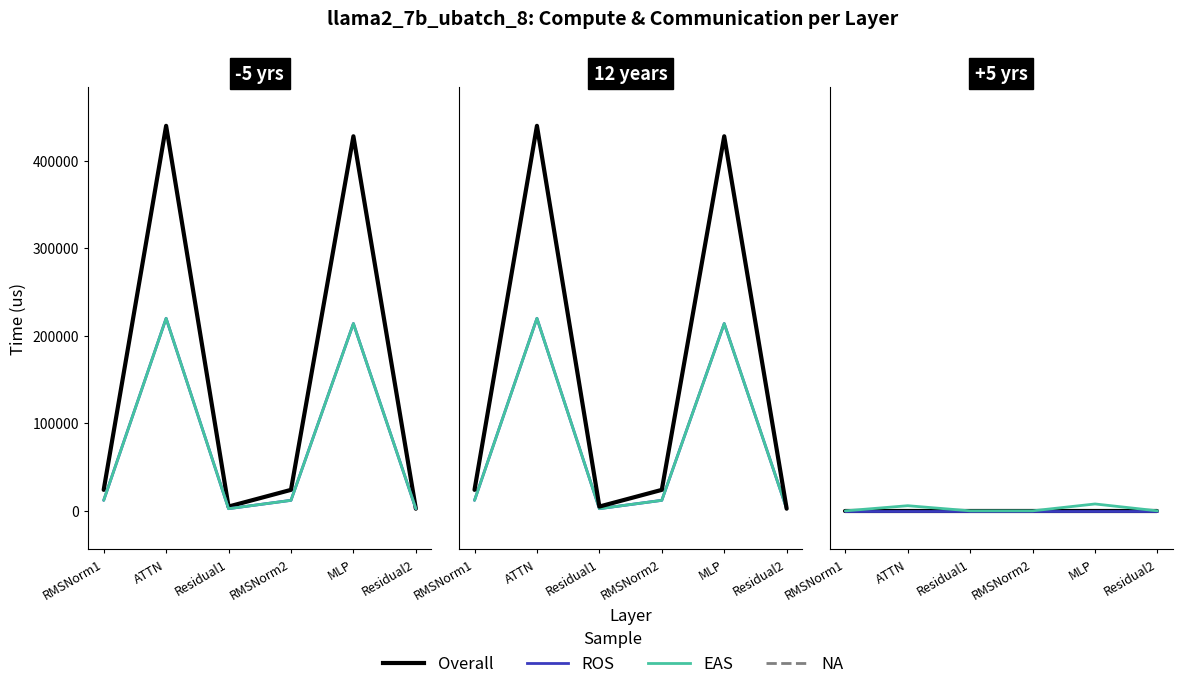

The value of fwd compute at ATTN is 439890.7. True or false?

True